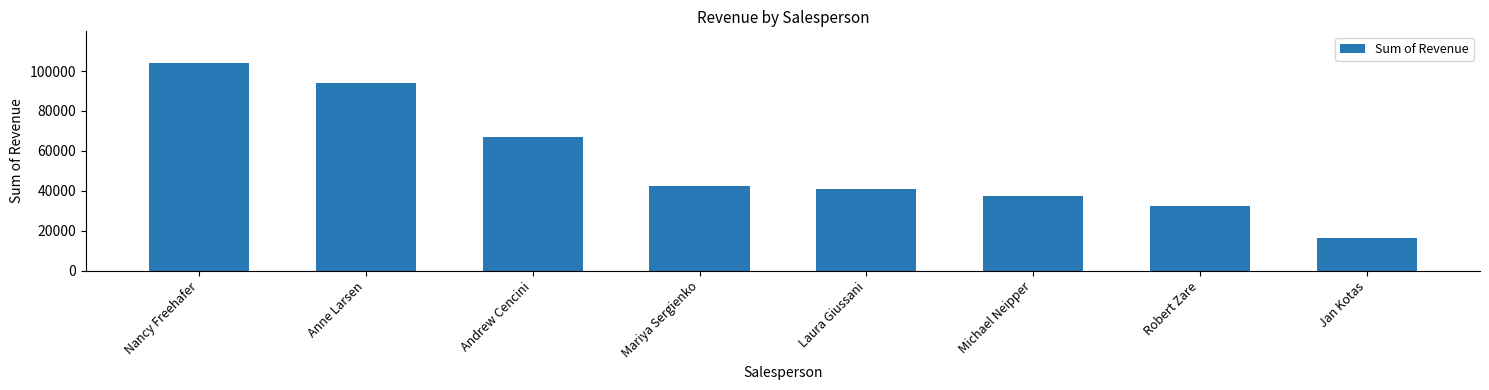

The chart shows a value of 10149.5 at Jan Kotas. True or false?

False